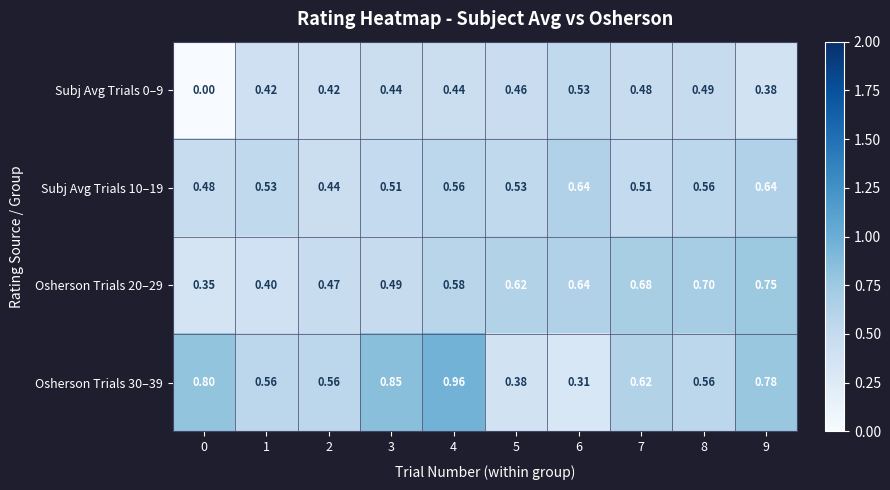

Reading left to right, transcribe all the data shown in this chart.

Subj Avg Trials 0–9: 0=0.0	1=0.4	2=0.4	3=0.4	4=0.4	5=0.5	6=0.5	7=0.5	8=0.5	9=0.4
Subj Avg Trials 10–19: 0=0.5	1=0.5	2=0.4	3=0.5	4=0.6	5=0.5	6=0.6	7=0.5	8=0.6	9=0.6
Osherson Trials 20–29: 0=0.3	1=0.4	2=0.5	3=0.5	4=0.6	5=0.6	6=0.6	7=0.7	8=0.7	9=0.8
Osherson Trials 30–39: 0=0.8	1=0.6	2=0.6	3=0.8	4=1.0	5=0.4	6=0.3	7=0.6	8=0.6	9=0.8